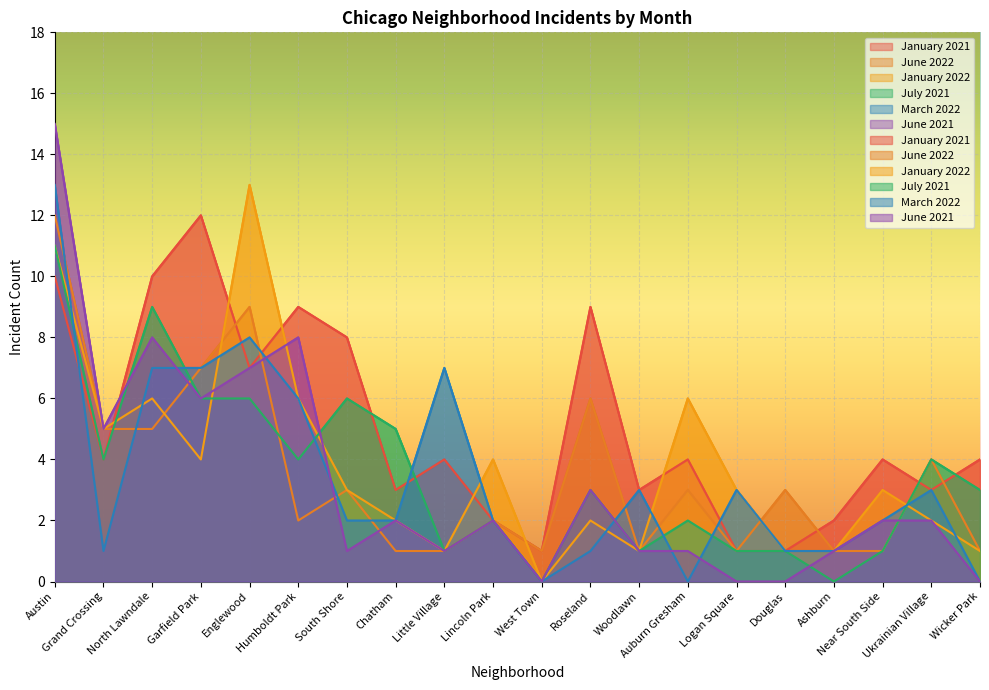

What is the label of the 17th point from the left?

Ashburn